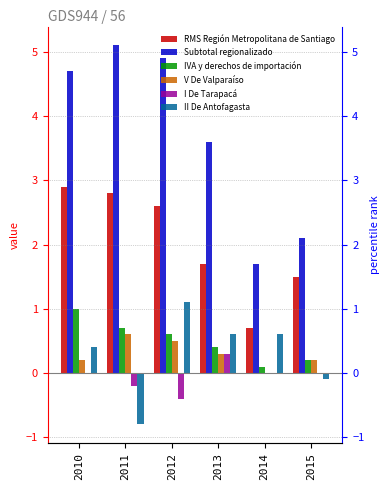

Between 2014 and 2011, which is larger?

2011